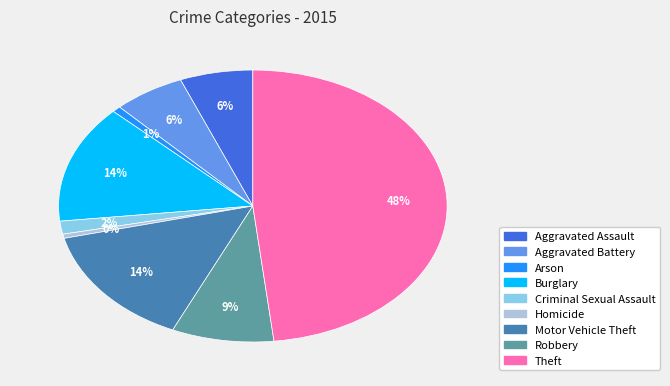

To the nearest percent, what is the difference between the largest and smallest slice percentages?

48%